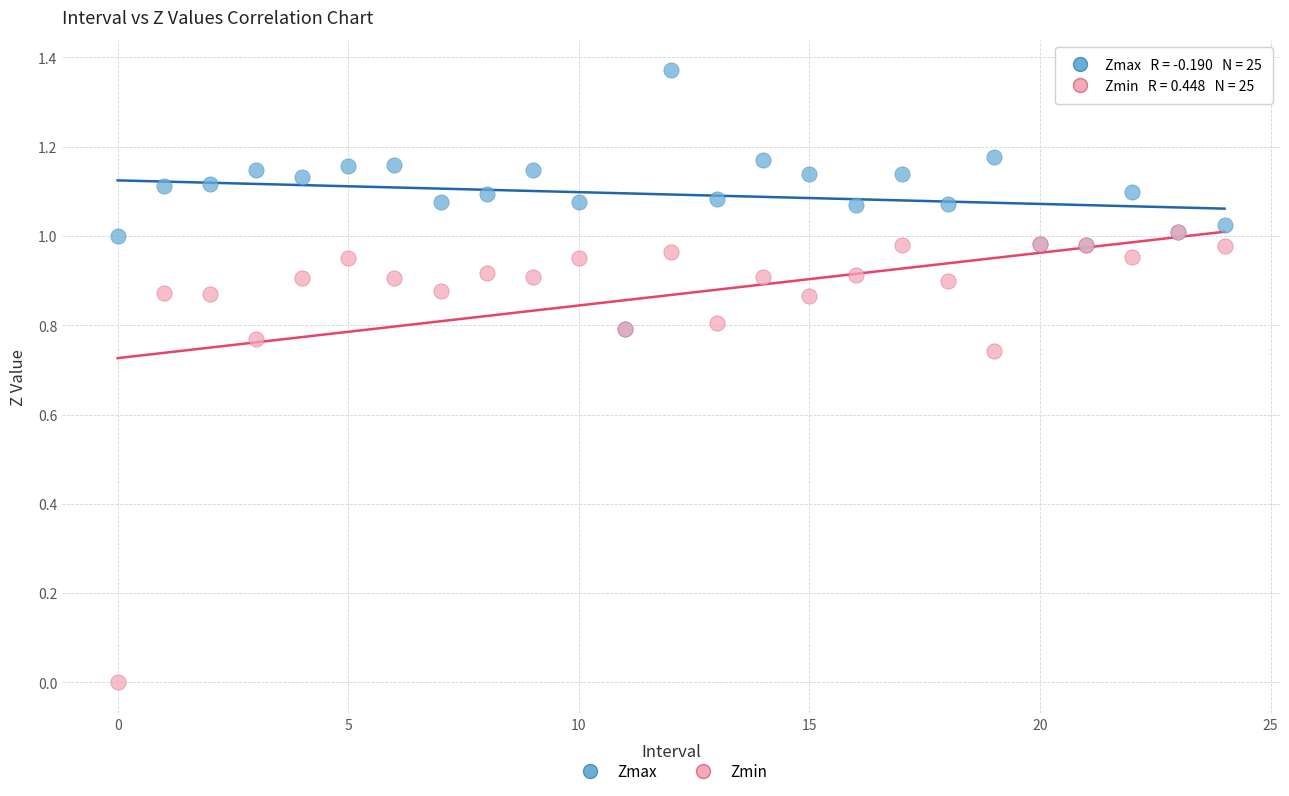

Which series has the largest Y range (max minus min)?

Zmin